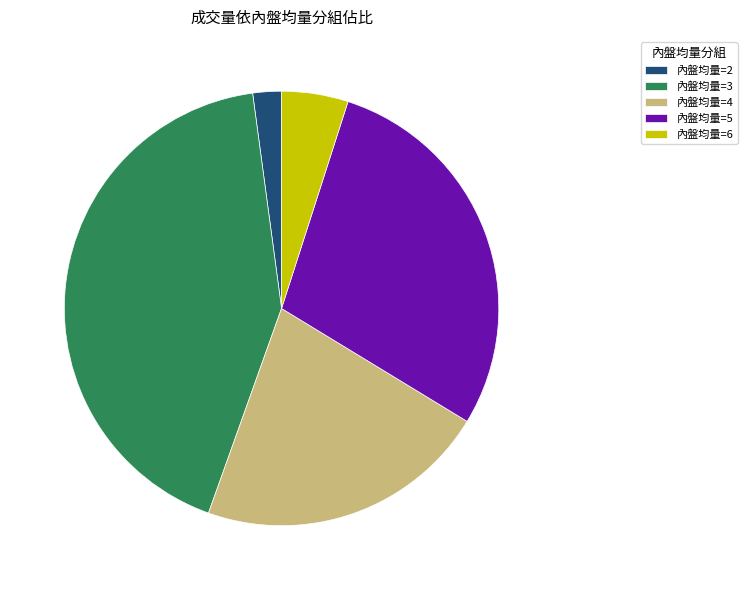

Combined, do 內盤均量=6 and 內盤均量=2 account for over 50%?

No